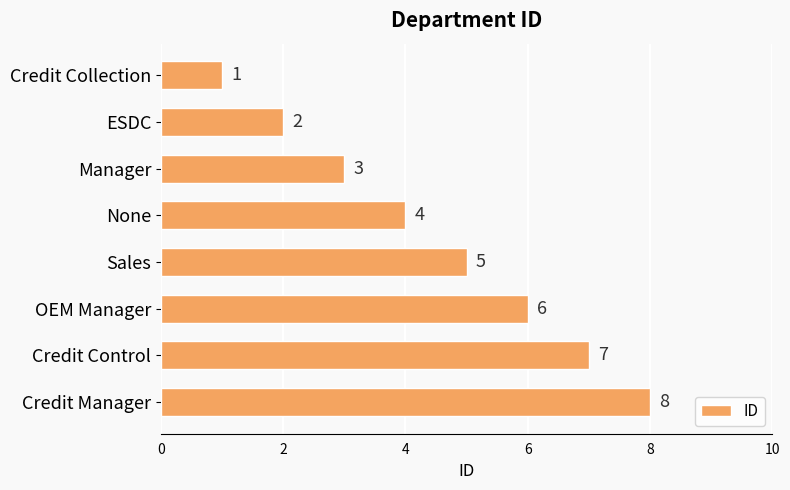

What is the change in value from Sales to OEM Manager?

+1